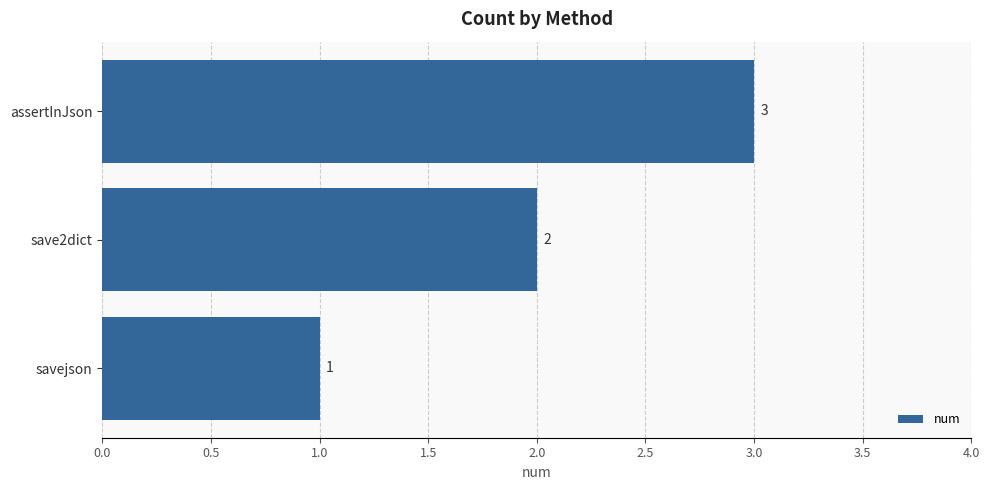

Rank the categories by value from lowest to highest.

savejson, save2dict, assertInJson